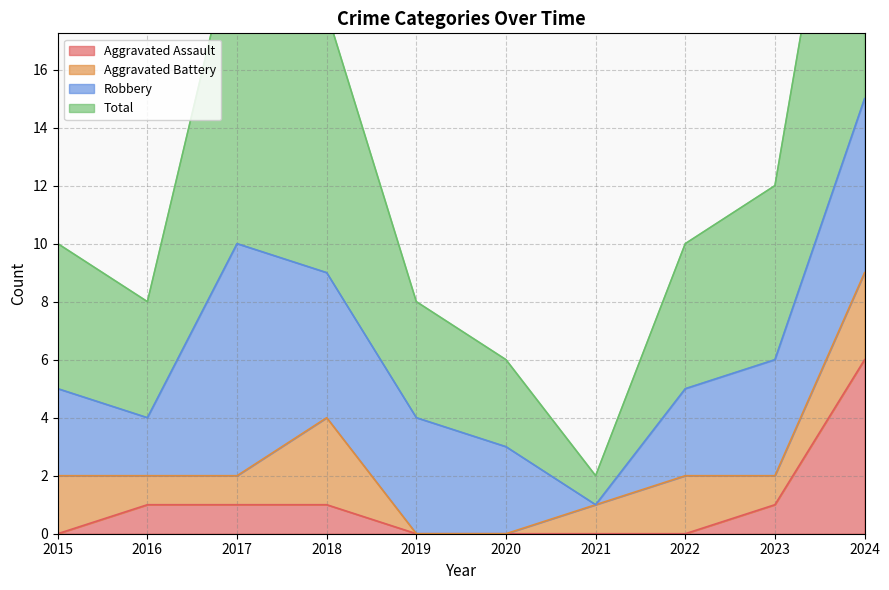

True or false: Total has more than 0 interior local peaks.

True